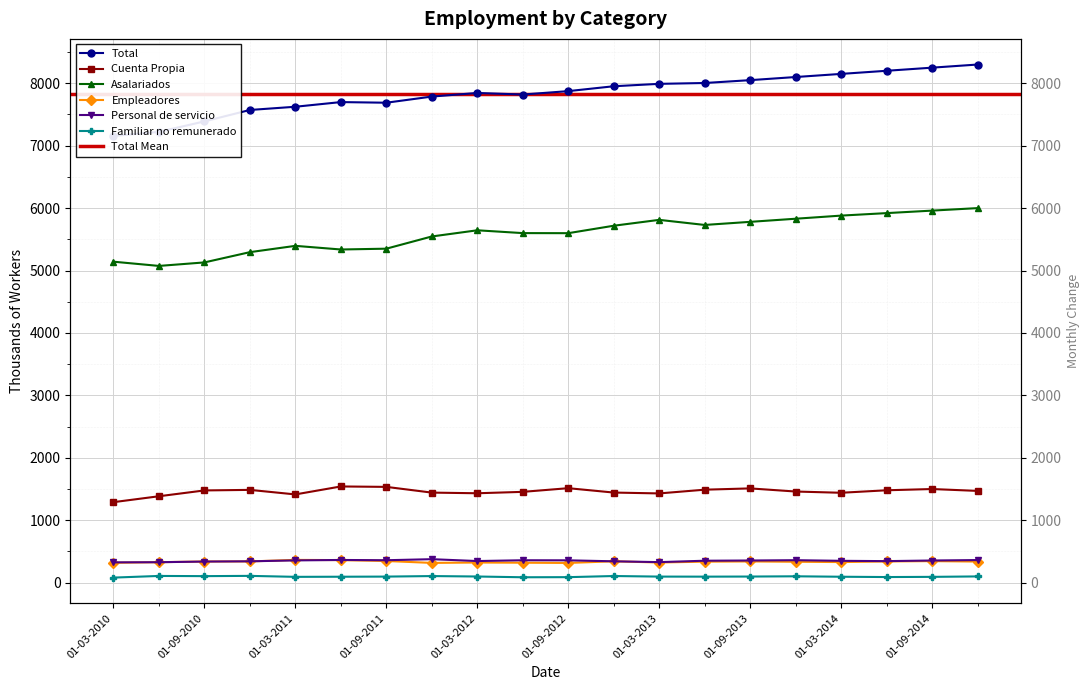

The Familiar no remunerado series shows 20.3 at 01-06-2013. True or false?

False